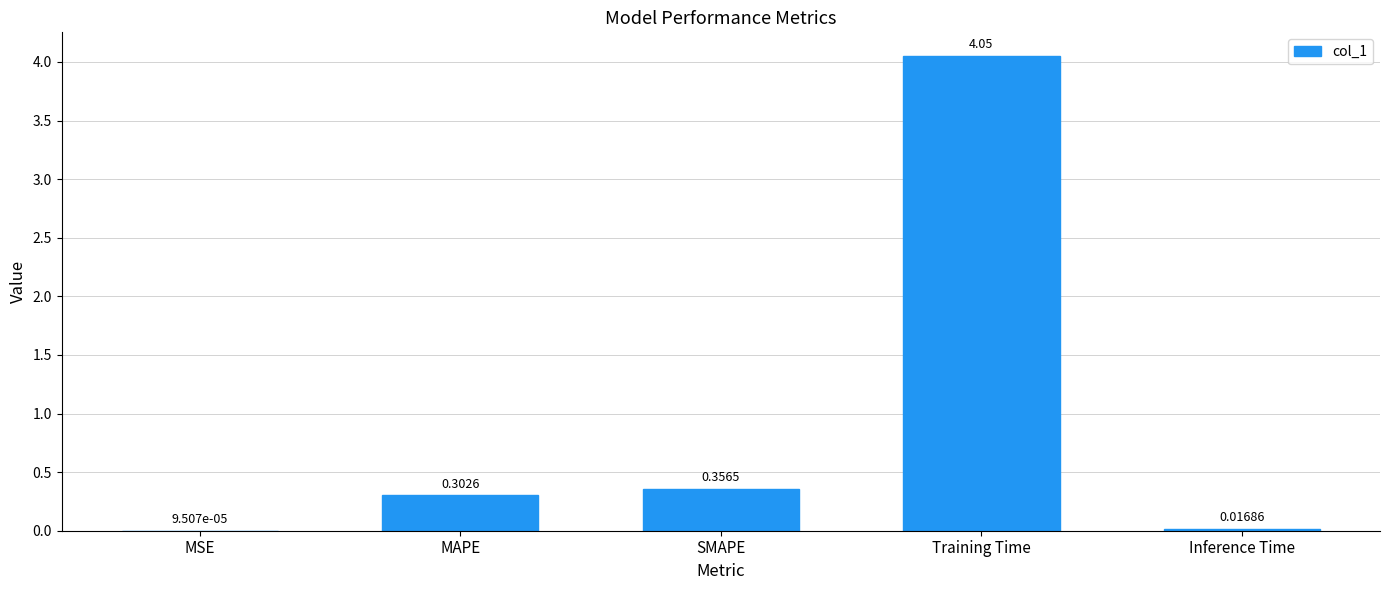

Where is the data nearest to the value 2?

SMAPE